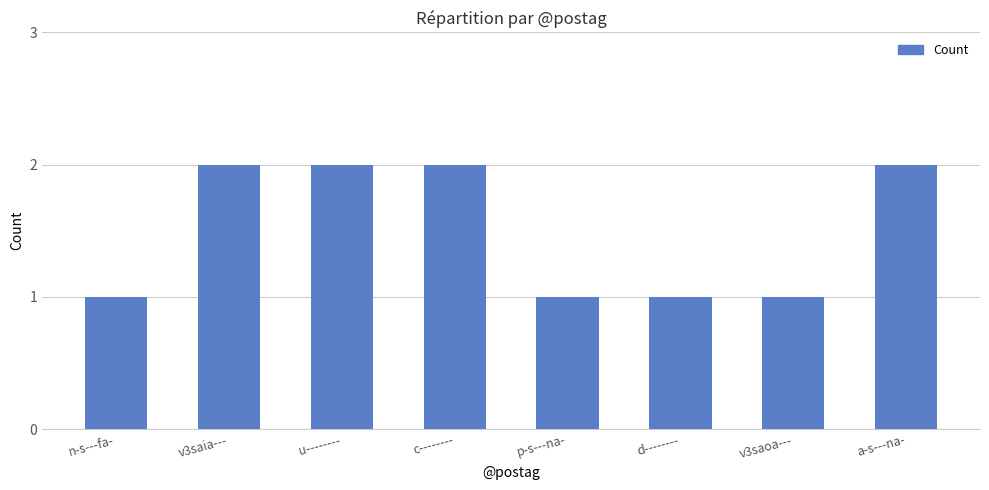

Between a-s---na- and d--------, which is larger?

a-s---na-